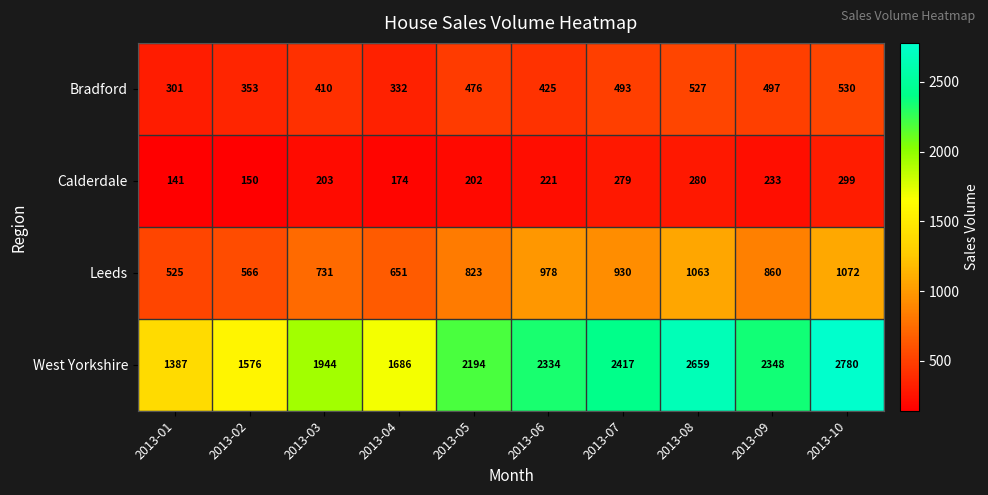

At which label is Bradford closest to 415?

2013-03